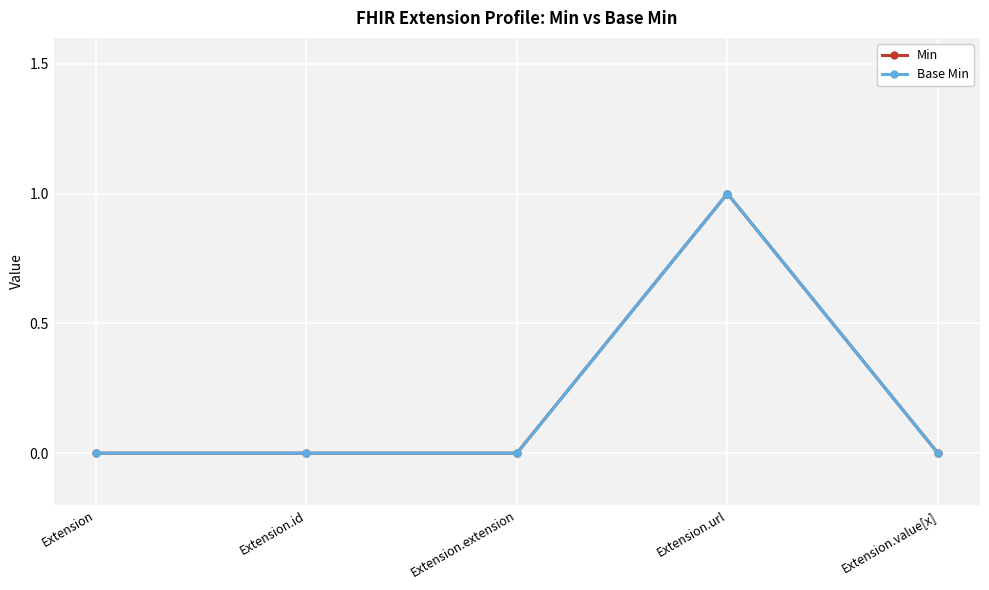

Is this an area chart (filled region under the line)?

No